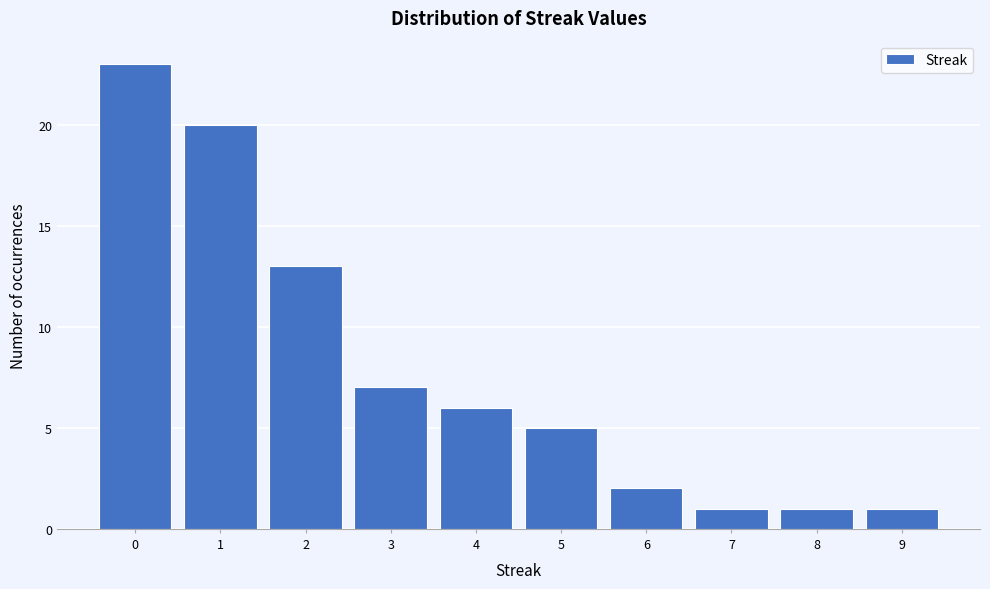

Reading left to right, list every bar in this chart as the range it spans on the x-axis followed by its height. The values are not printed on the chart, so give them approximately, as read against the axis.

-0.5 to 0.5: 23
0.5 to 1.5: 20
1.5 to 2.5: 13
2.5 to 3.5: 7
3.5 to 4.5: 6
4.5 to 5.5: 5
5.5 to 6.5: 2
6.5 to 7.5: 1
7.5 to 8.5: 1
8.5 to 9.5: 1